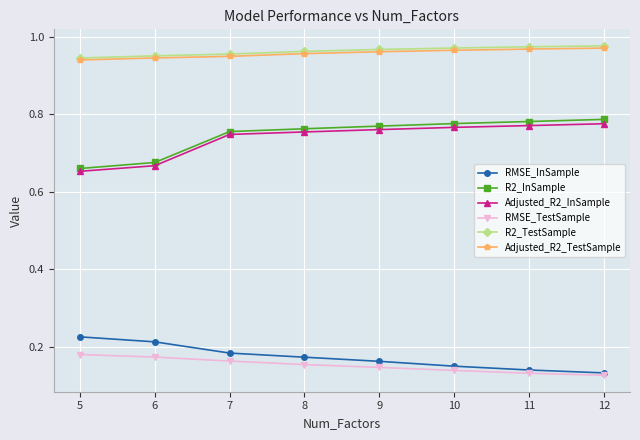

True or false: RMSE_TestSample and R2_InSample cross at least once.

False